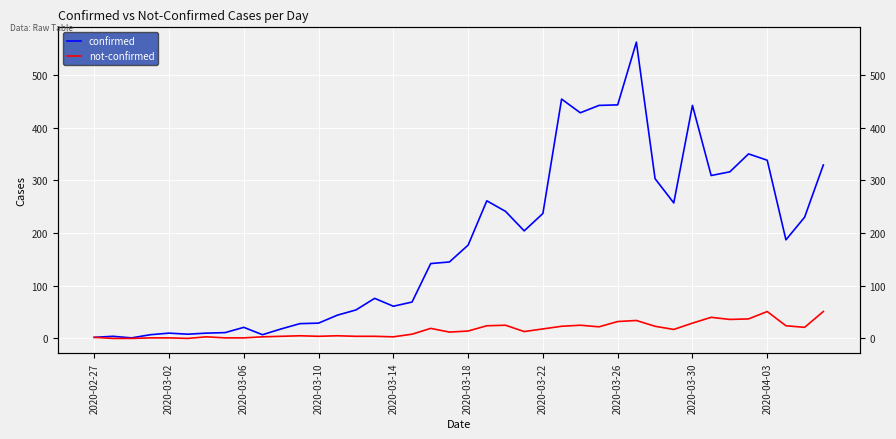

The value of confirmed at 23 is 204. True or false?

True